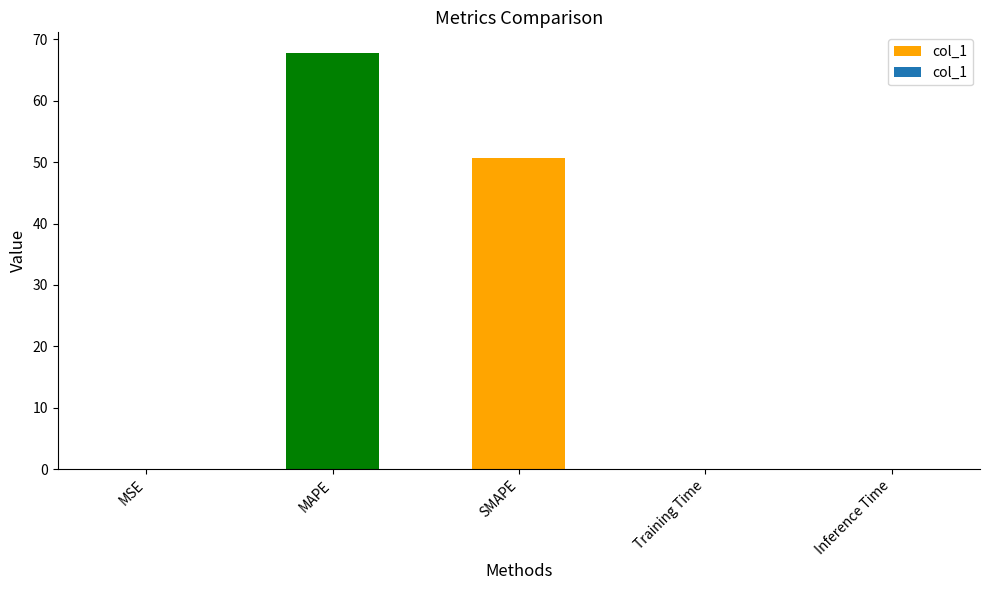

True or false: the data shows 39.0 at MAPE.

False